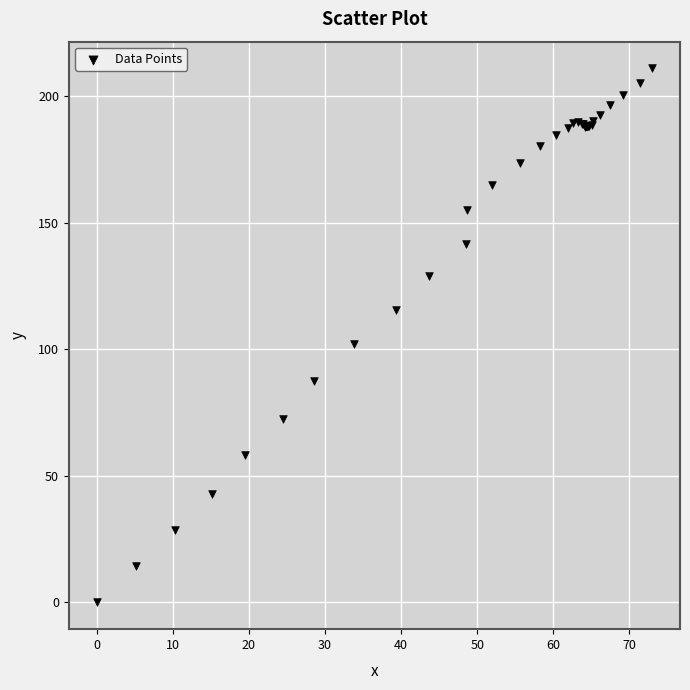

What Y value in the scatter plot is closest to 105?

101.9